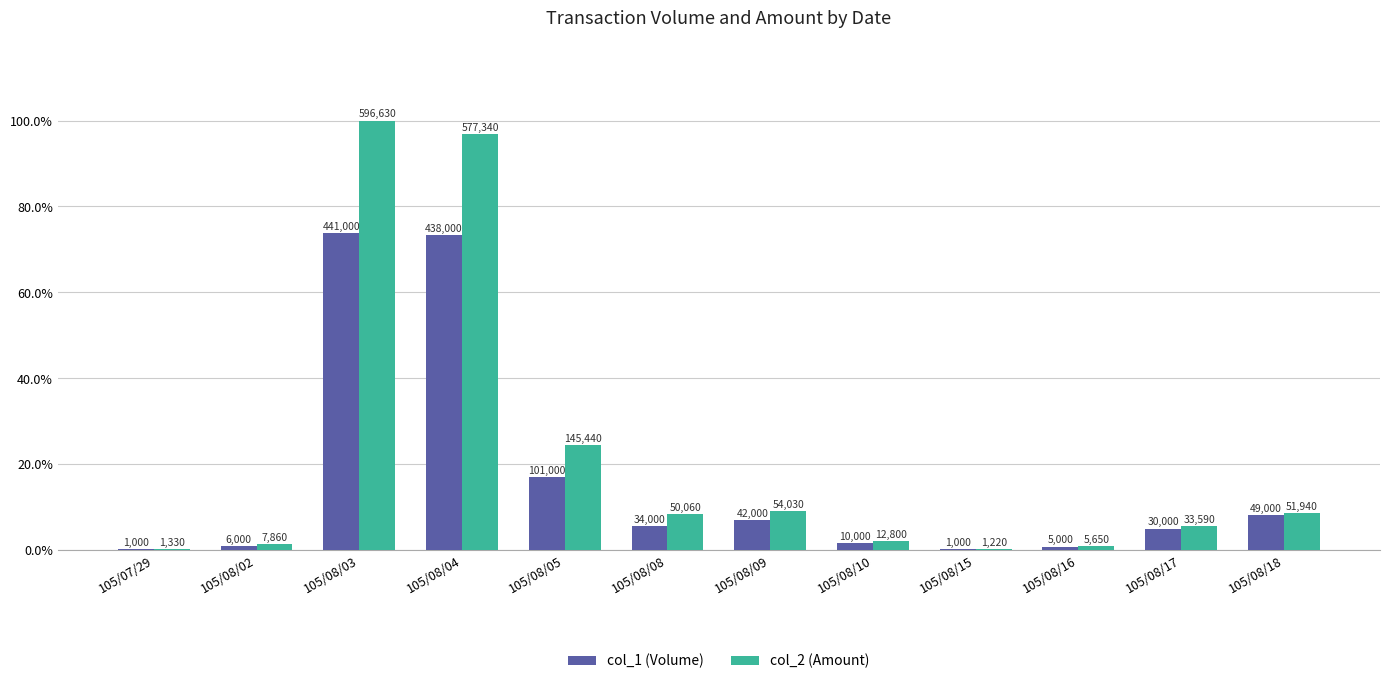

What are all the series names shown in the legend?

col_1 (Volume), col_2 (Amount)